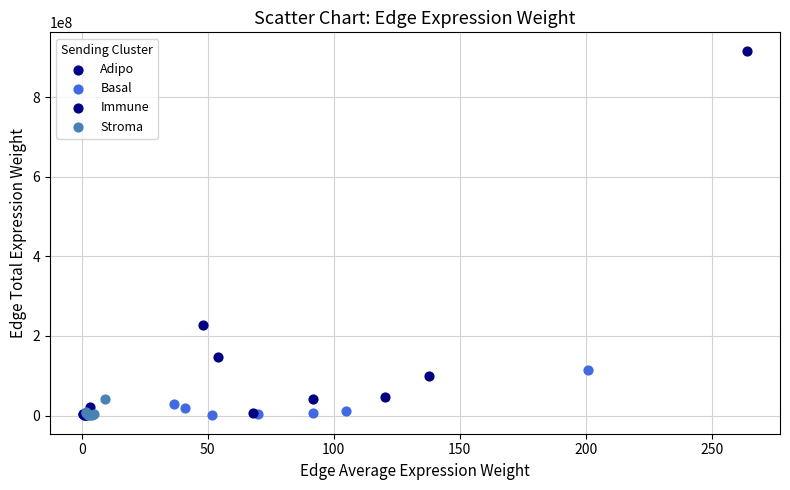

What are all the series names shown in the legend?

Adipo, Basal, Immune, Stroma